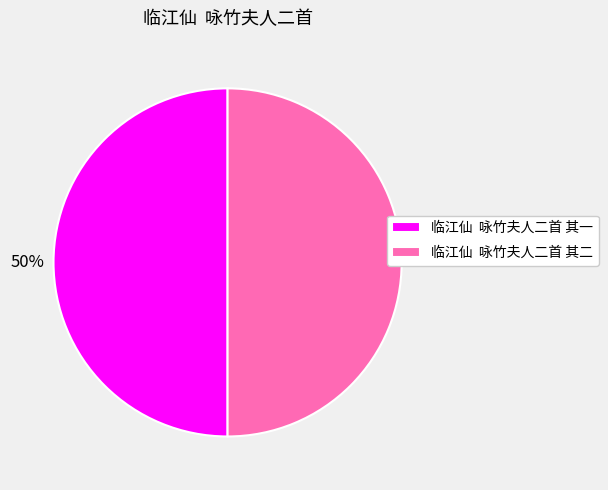

Combined, do 临江仙 咏竹夫人二首 其一 and 临江仙 咏竹夫人二首 其二 account for over 50%?

Yes